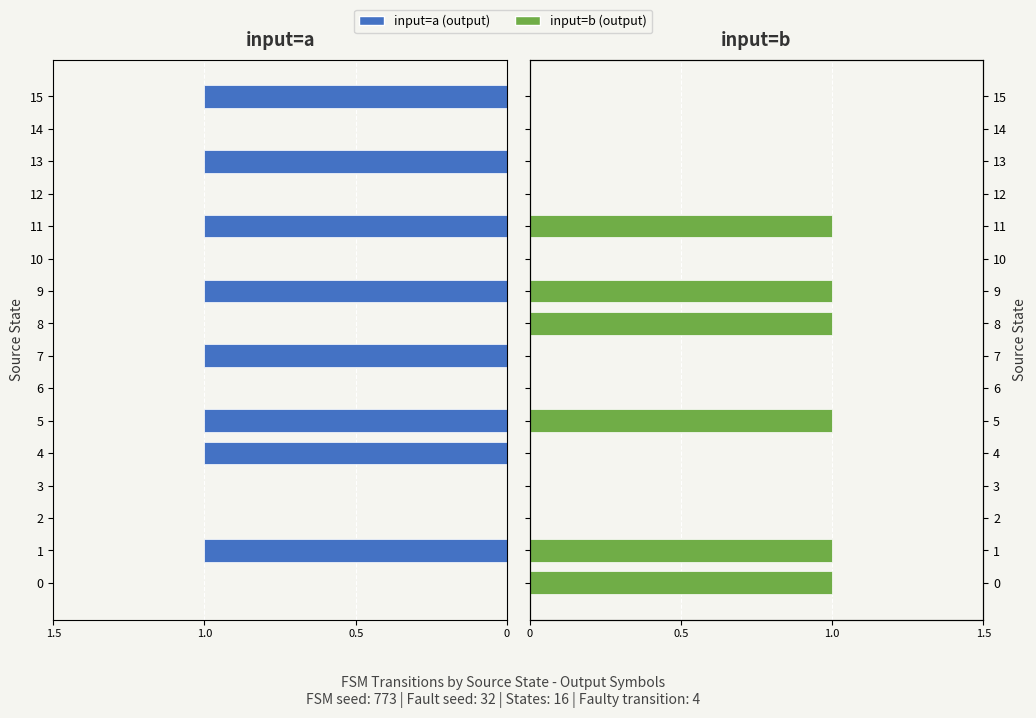

Rank the series at 9 from highest to lowest value.

input=b, input=a